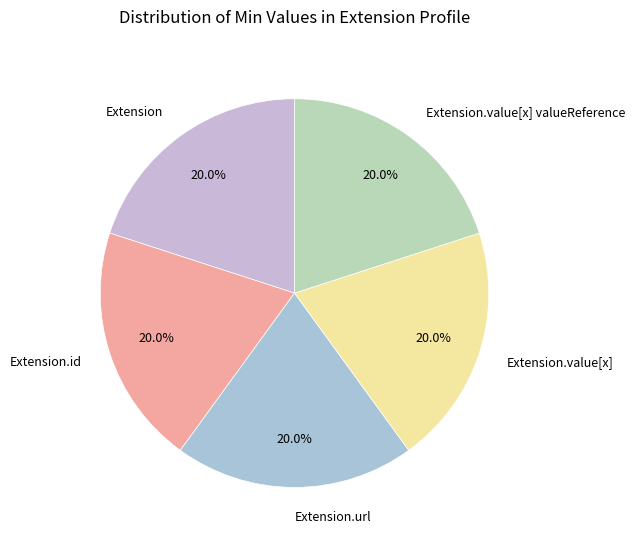

Does any single category account for the majority?

No